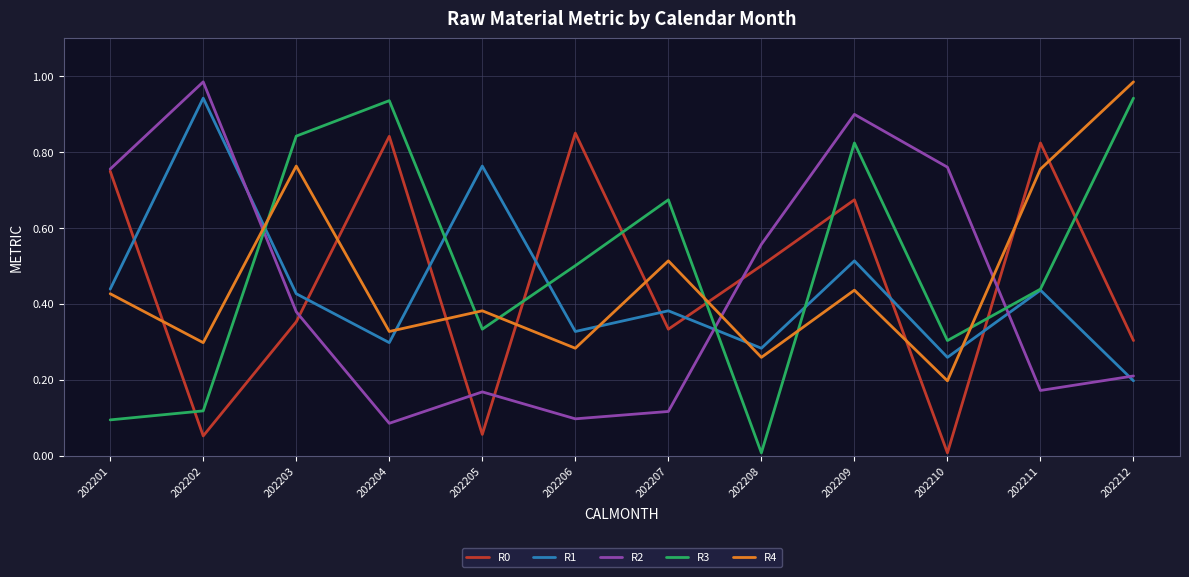

The R2 series shows 0.7 at 202203. True or false?

False